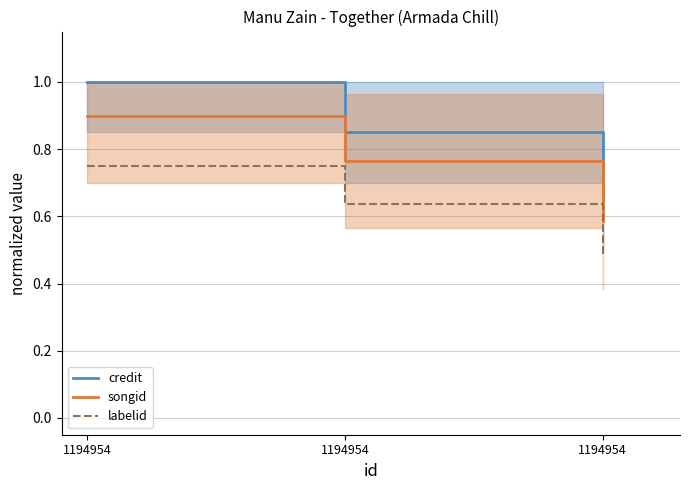

Which series has the largest total across all categories?

credit